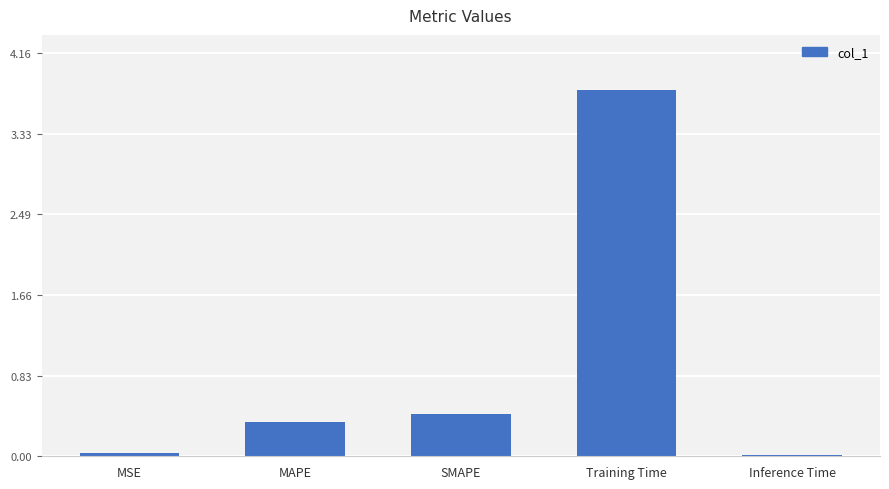

Between MSE and Training Time, which is larger?

Training Time